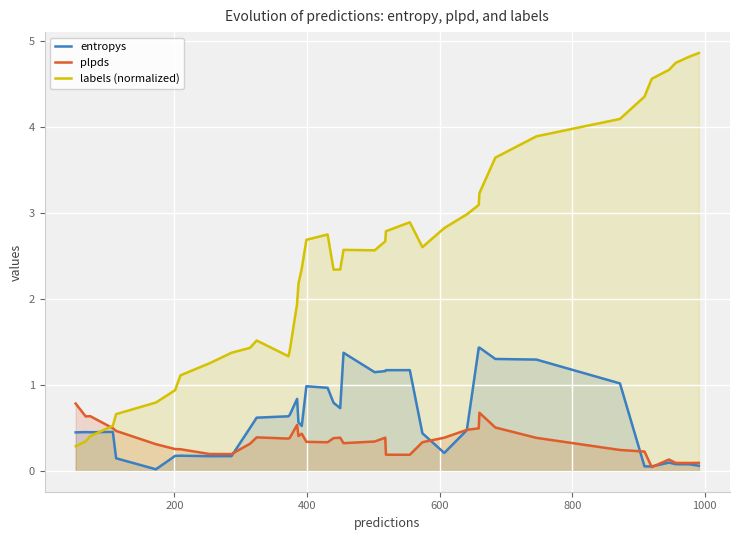

Rank the series by their maximum value, from highest to lowest.

labels (normalized), entropys, plpds